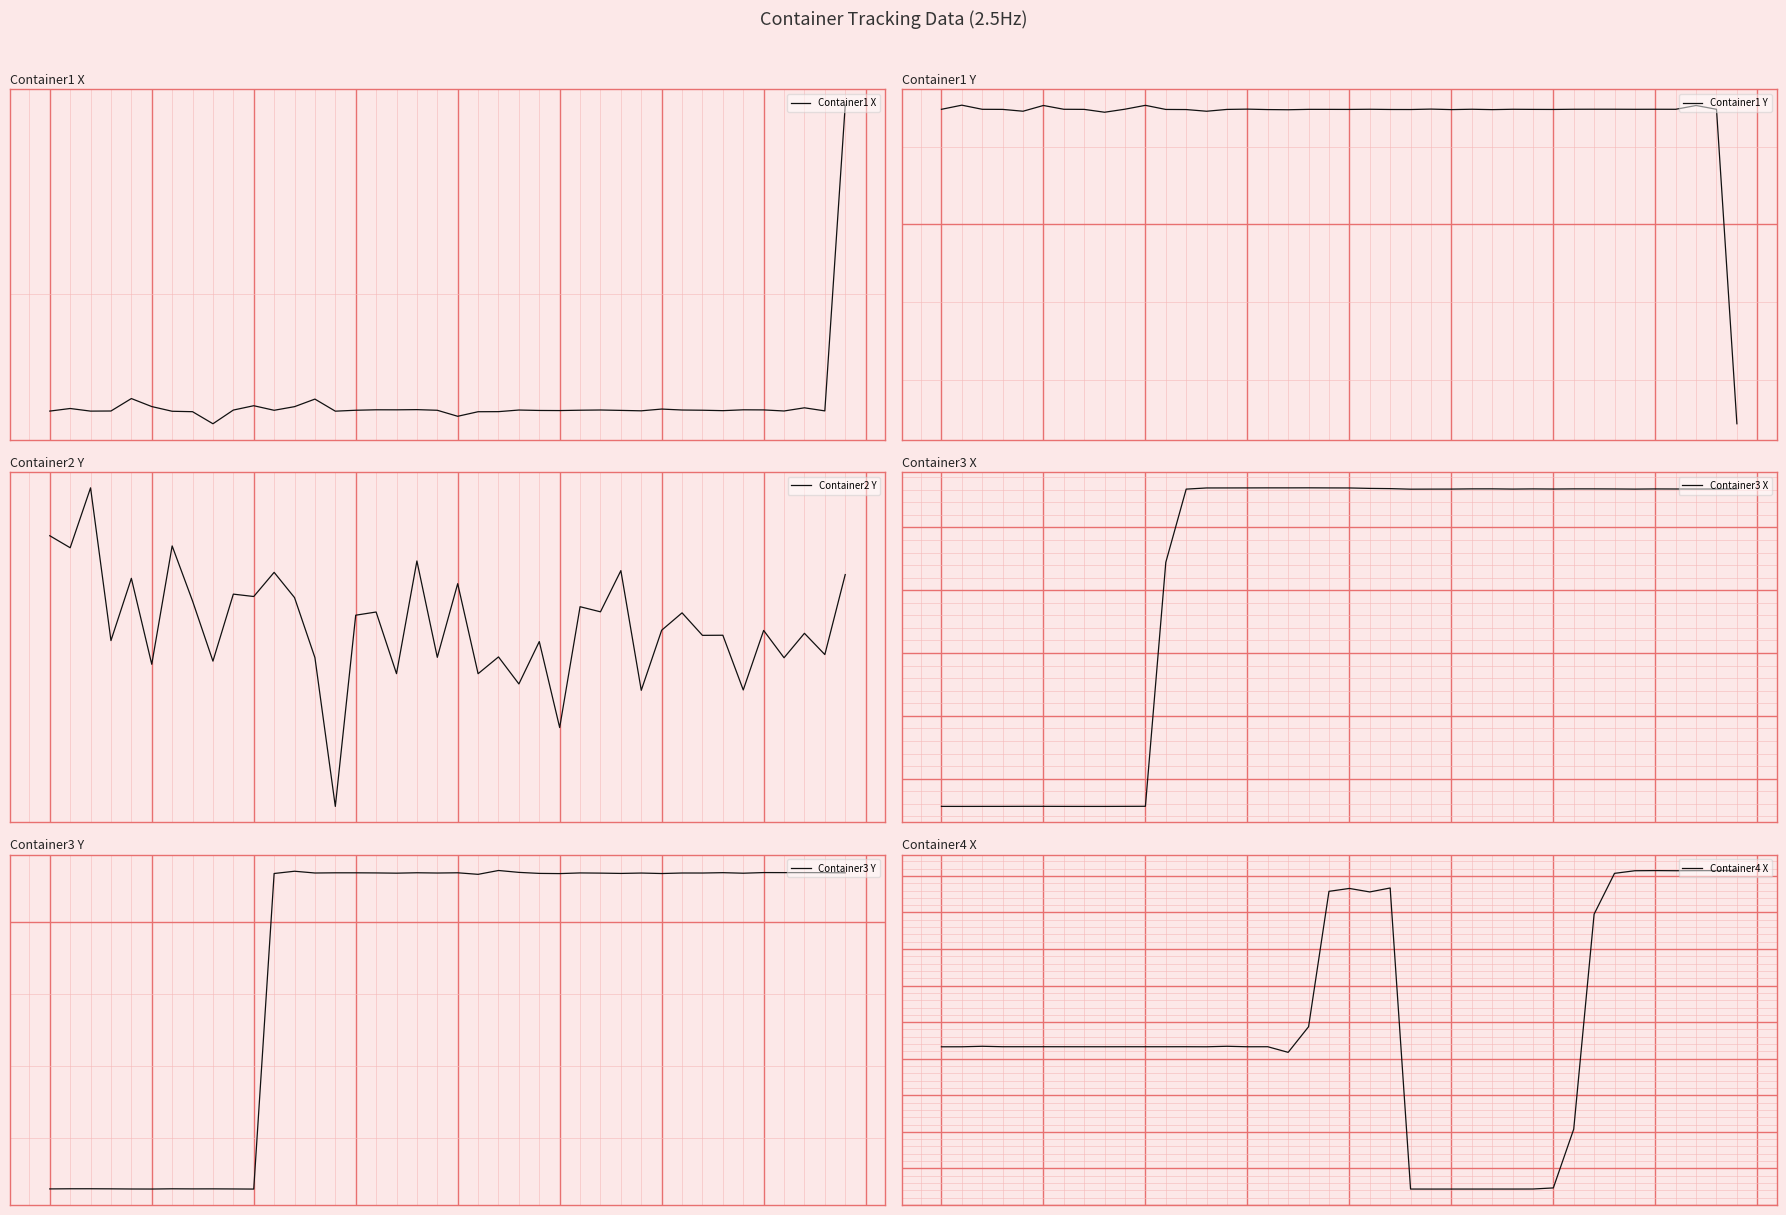

True or false: Container2 Y has more than 2 points higher than both neighbors.

True